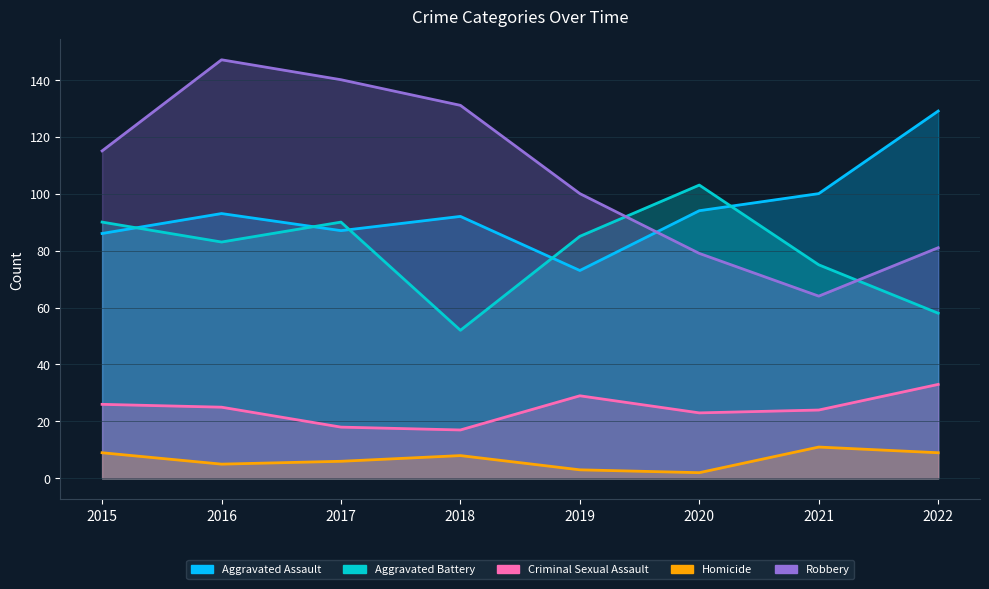

True or false: Homicide and Robbery cross at least once.

False